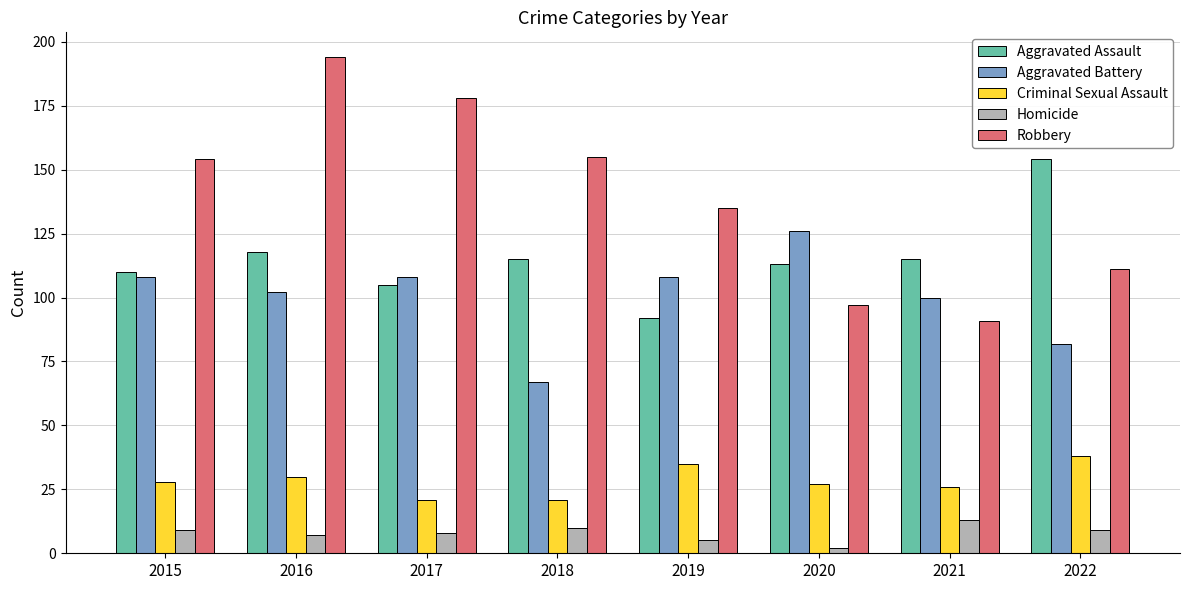

What is the maximum value for Aggravated Battery?

126